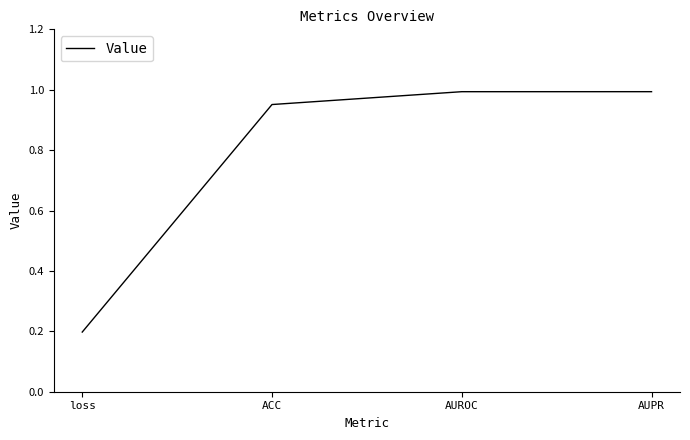

What position from the left is AUPR?

4